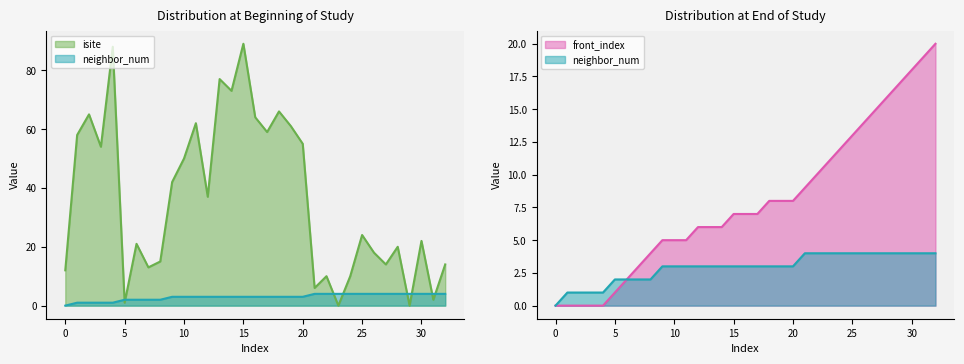

Which has a higher value, 31 or 10?

10